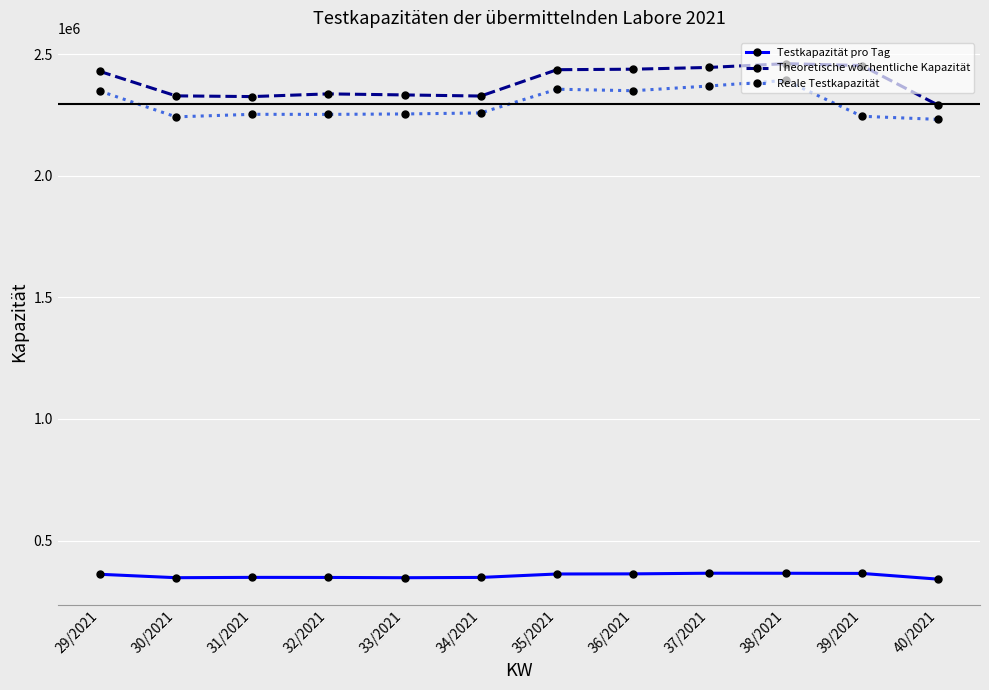

How many values in the Testkapazität pro Tag series are below 361435?

6